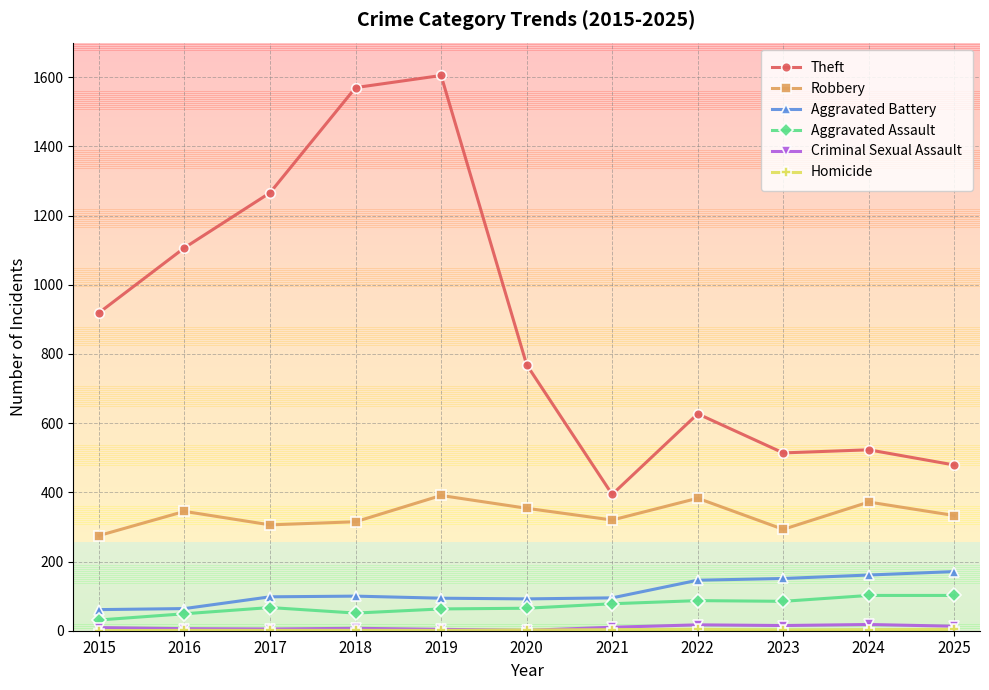

What is the lowest value of the Robbery series?

275